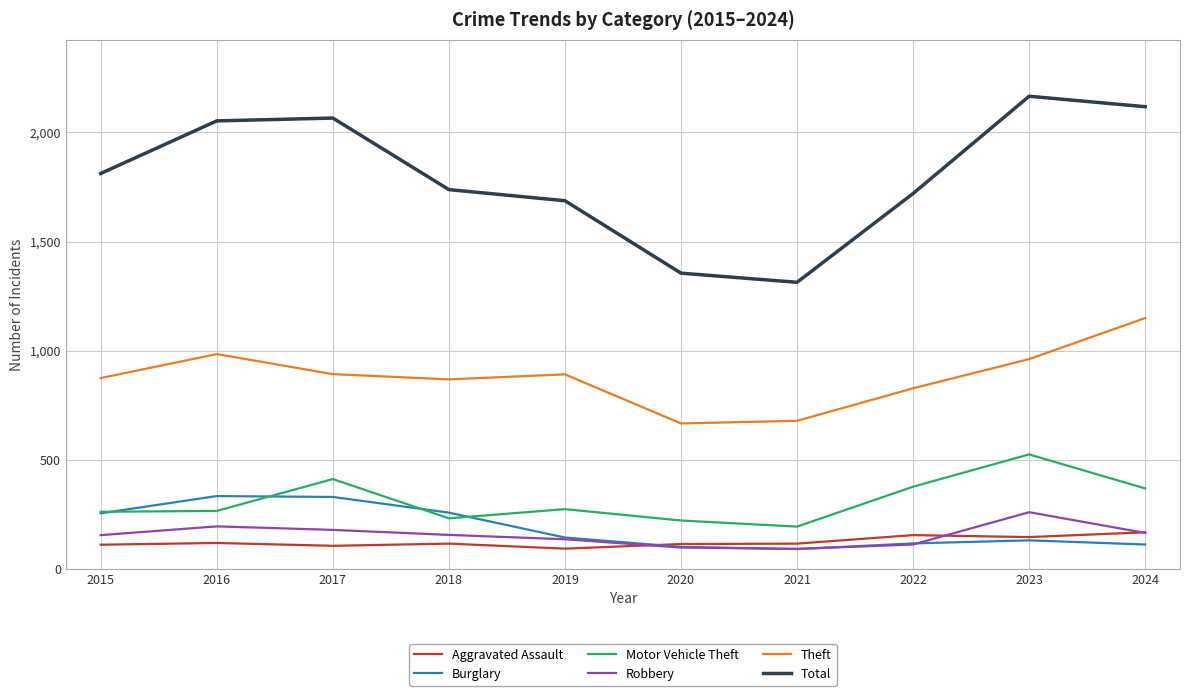

Which category has the highest value in the Theft series?

2024